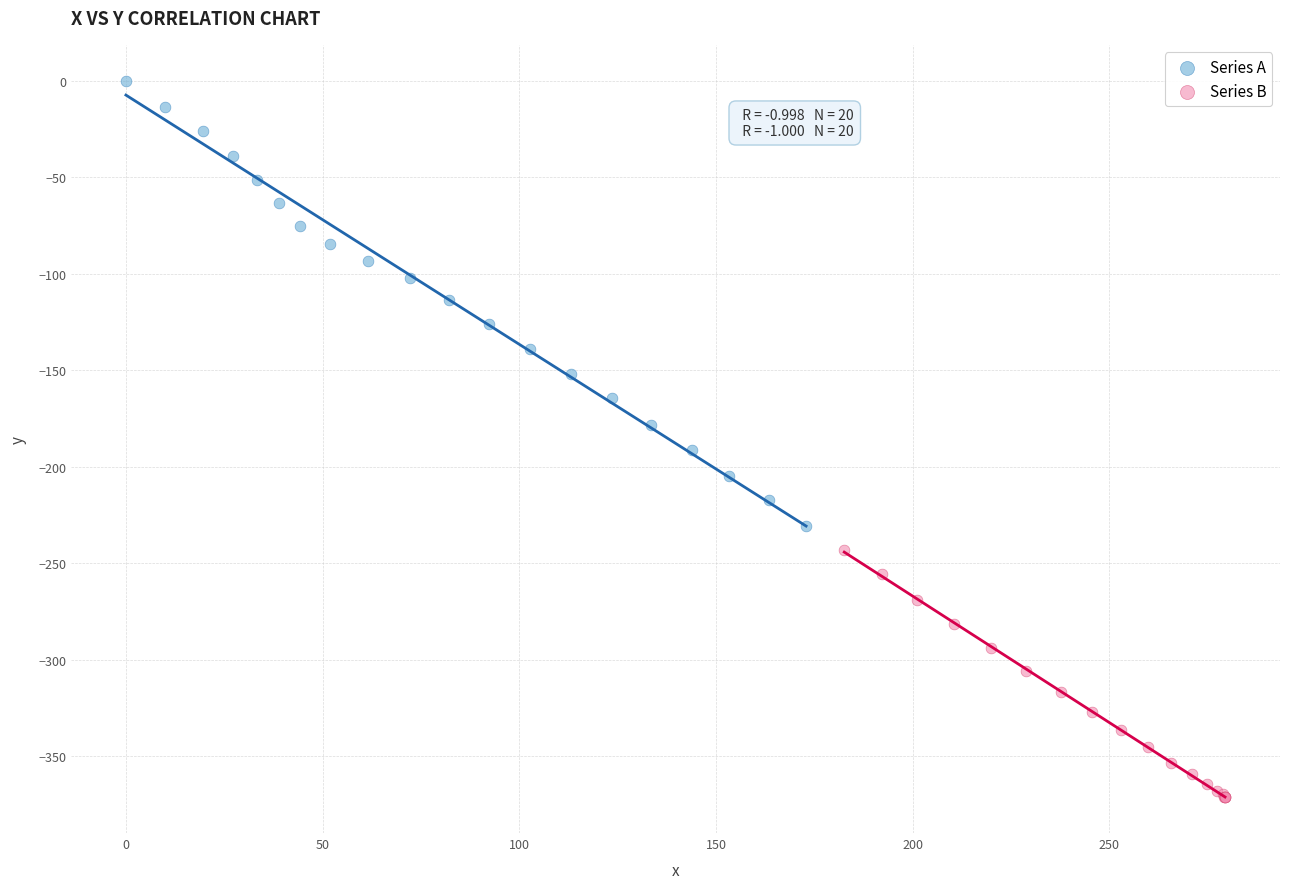

Which series contains the lowest Y value?

Series B